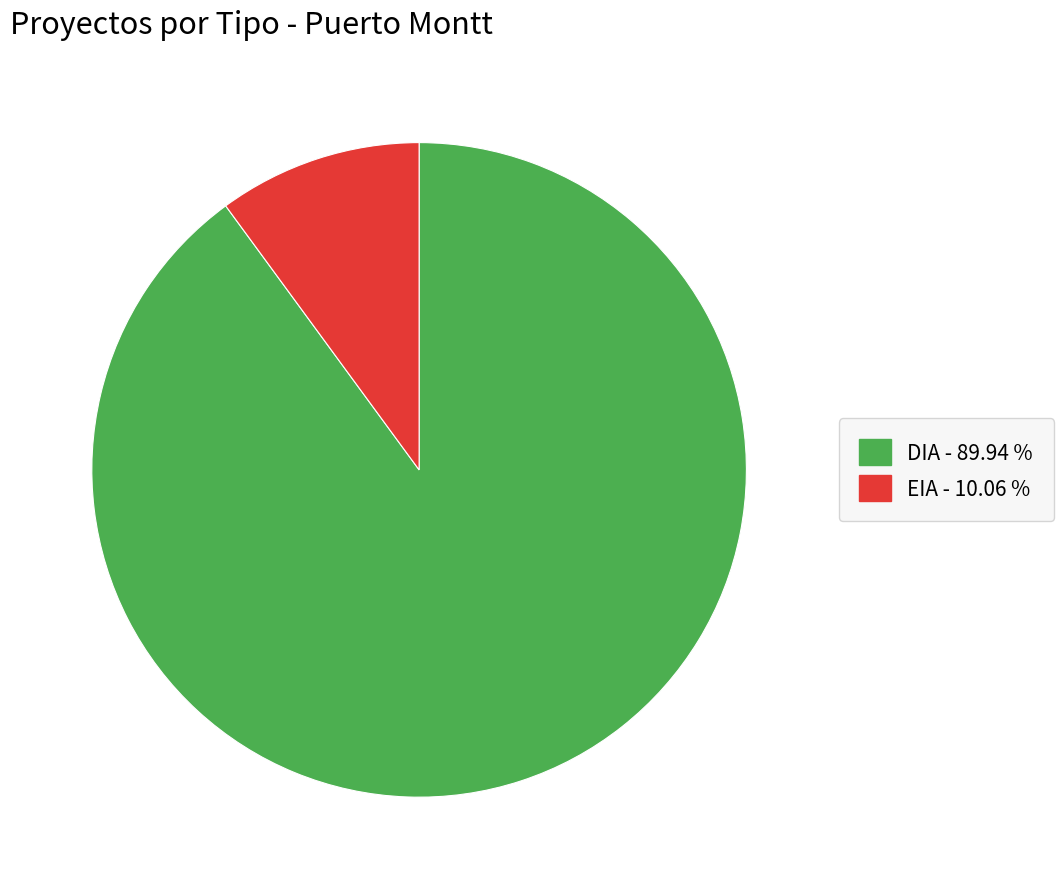

Which has a higher value, EIA or DIA?

DIA